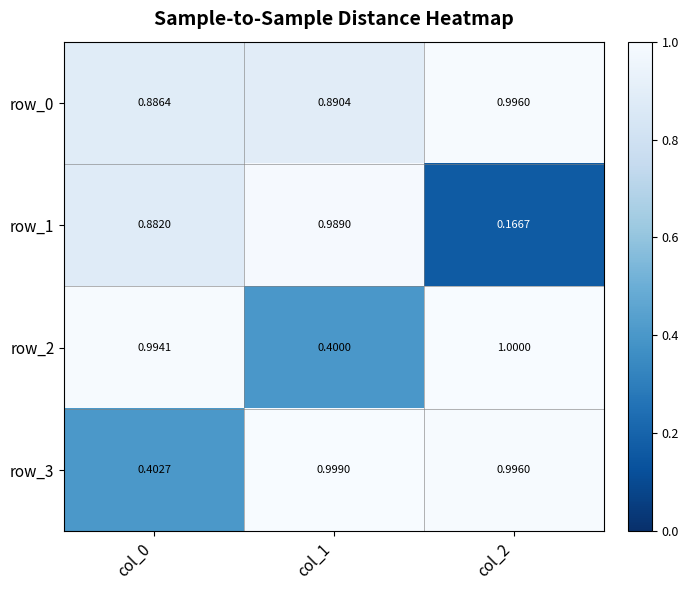

At which label does row_1 reach its minimum?

col_2